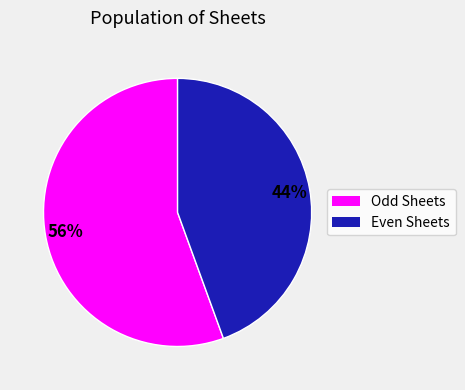

To the nearest percent, what is the average slice percentage?

50%